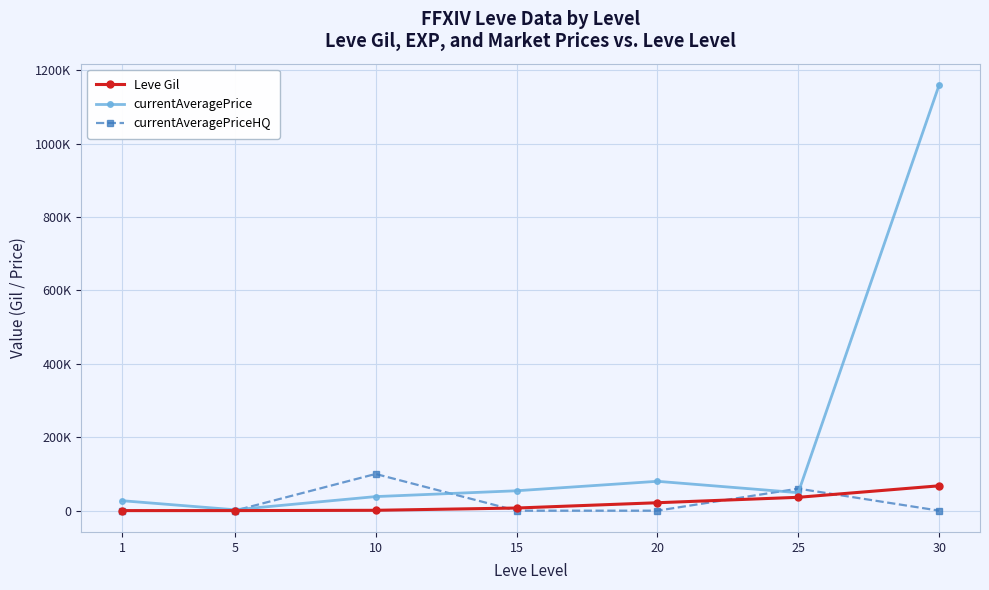

How many currentAveragePriceHQ values are between 0 and 59996?

6